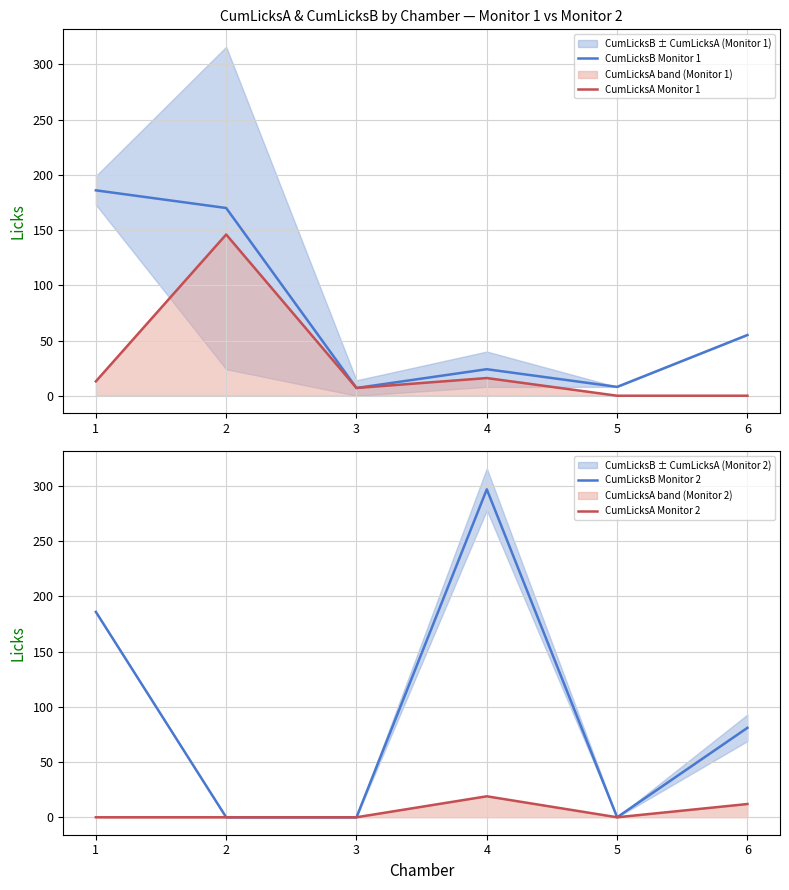

Reading left to right, list all the values displayed in this chart.

CumLicksB Monitor 1: 1=186	2=170	3=7	4=24	5=8	6=55
CumLicksA Monitor 1: 1=13	2=146	3=7	4=16	5=0	6=0
CumLicksB Monitor 2: 1=186	2=0	3=0	4=297	5=0	6=81
CumLicksA Monitor 2: 1=0	2=0	3=0	4=19	5=0	6=12